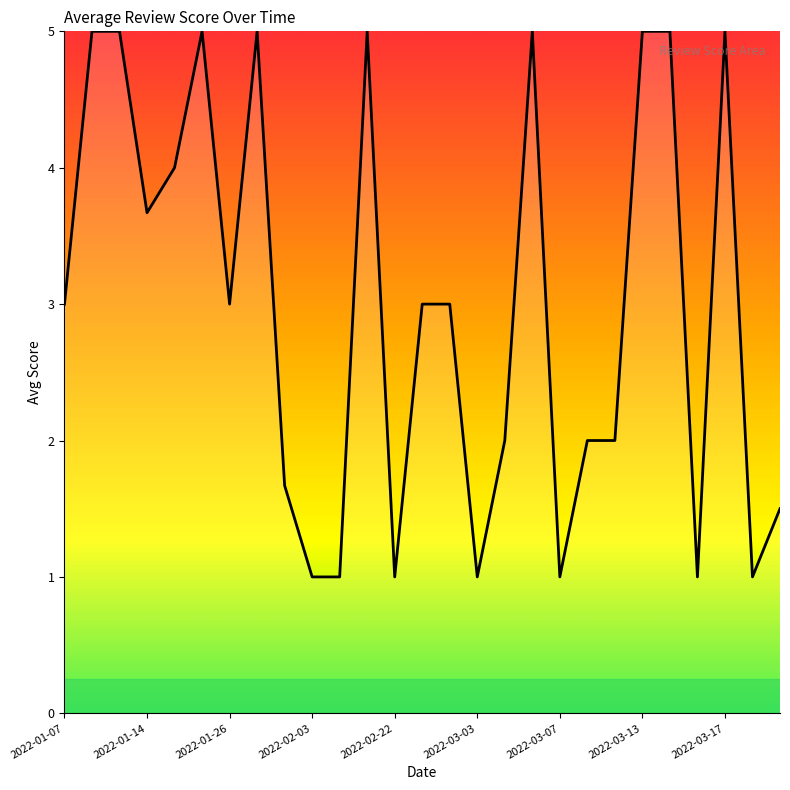

What is the difference between the maximum and minimum values?

4.0